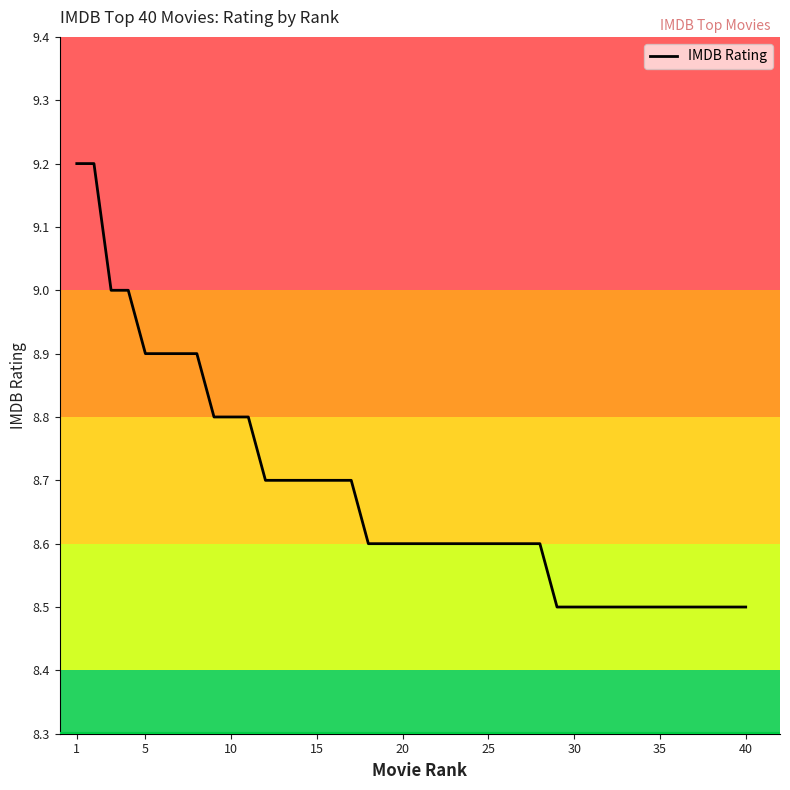

Count the values in the range 8 to 9.

38